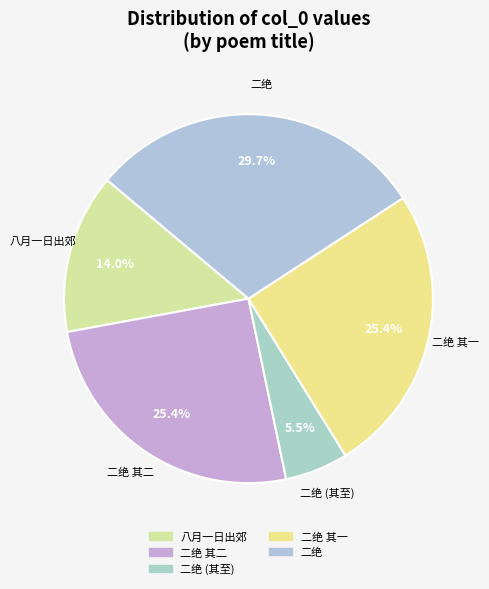

Count the number of slices in the pie.

5